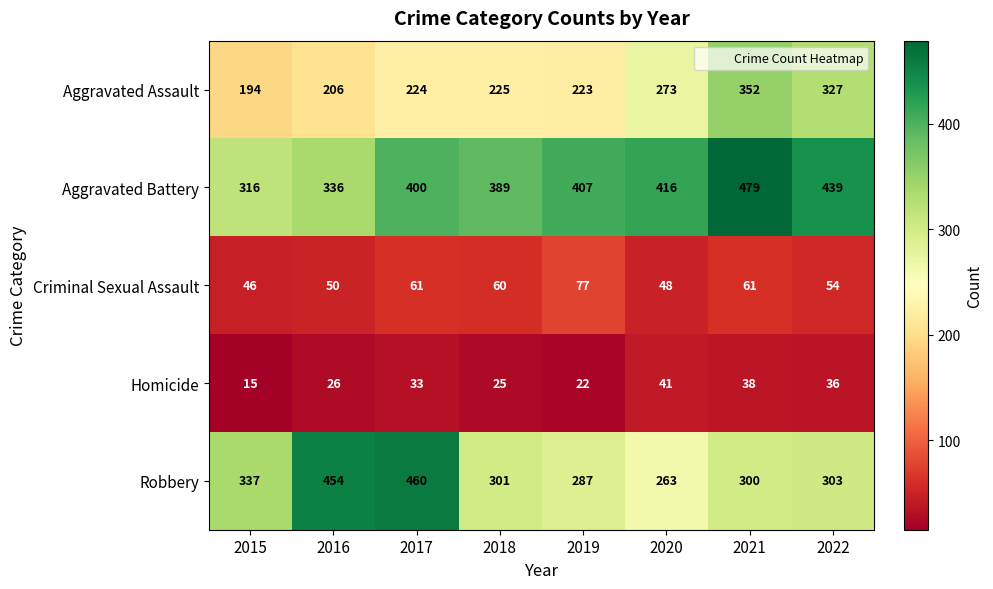

Where does the Criminal Sexual Assault series first go above 60?

2017